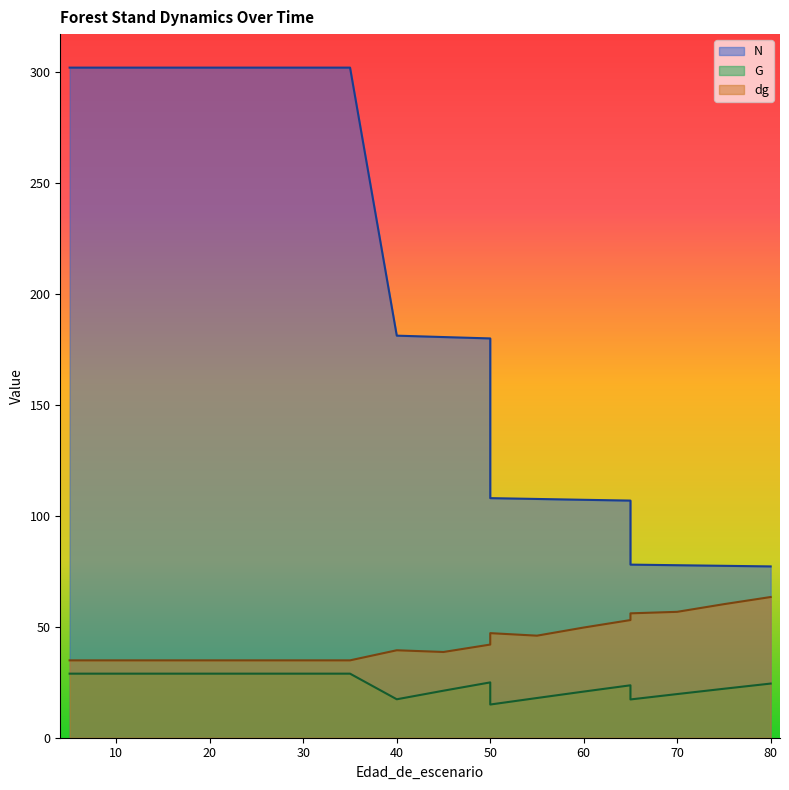

The dg series shows 42.0 at 50. True or false?

True